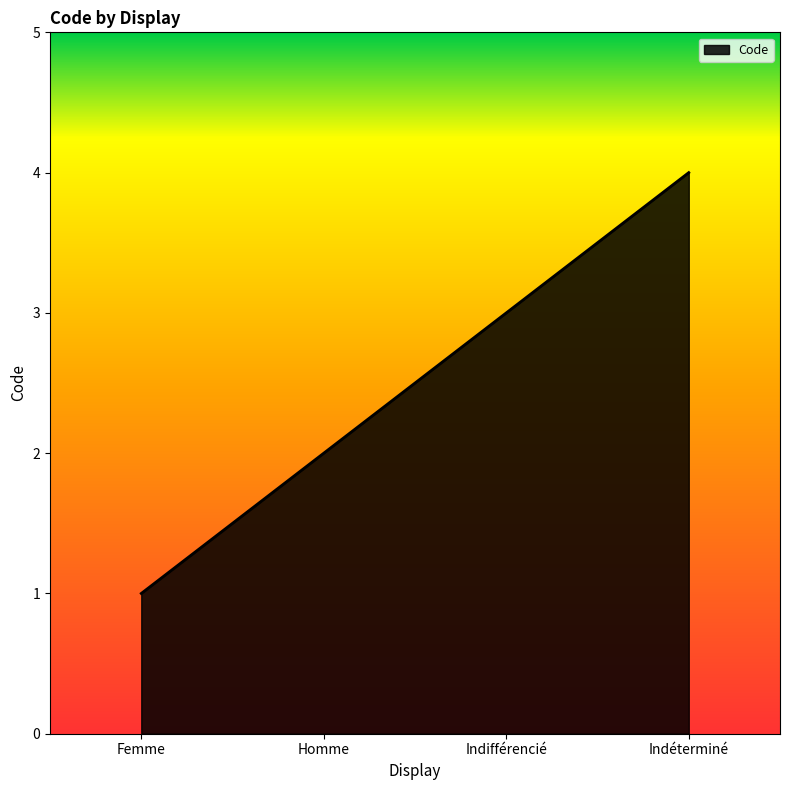

What is the sum of the values at Femme and Indéterminé?

5